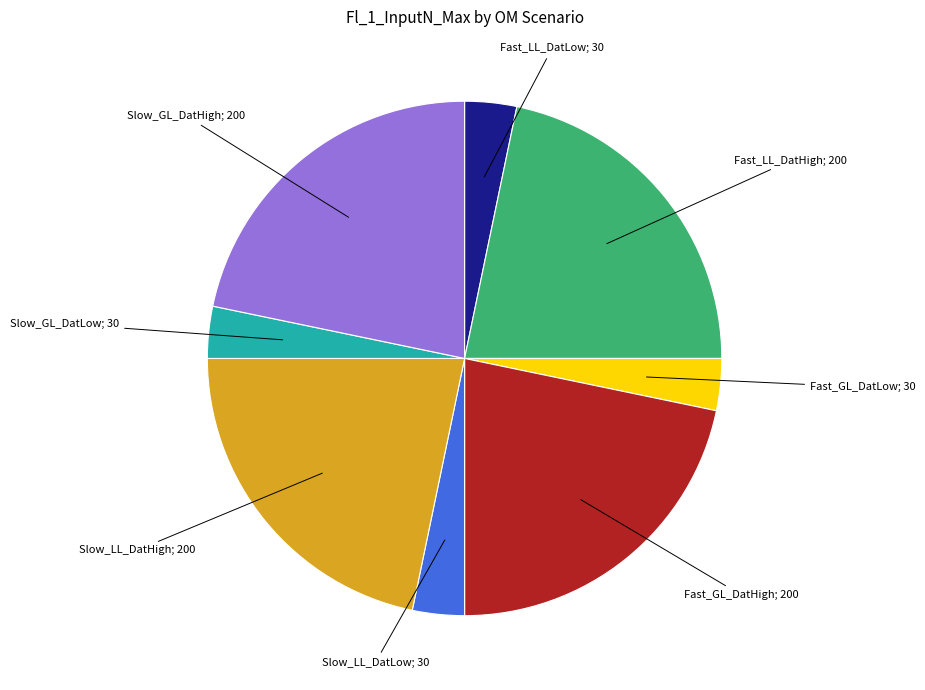

Between Fast_GL_DatLow; 30 and Slow_GL_DatHigh; 200, which is larger?

Slow_GL_DatHigh; 200